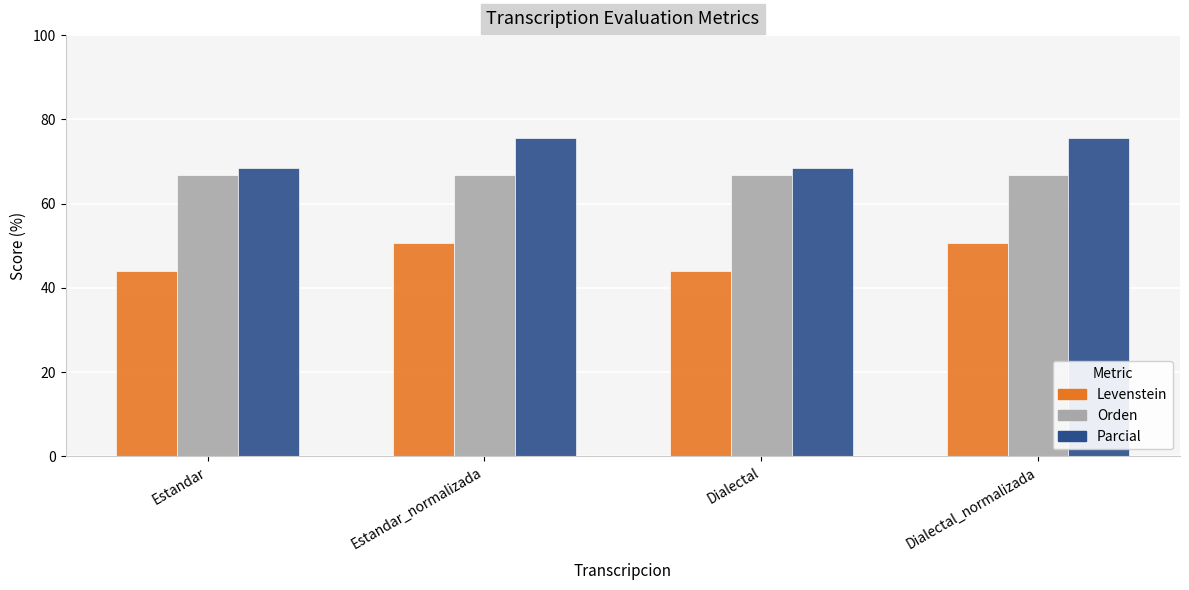

What is the average value of the Parcial series?

72.0